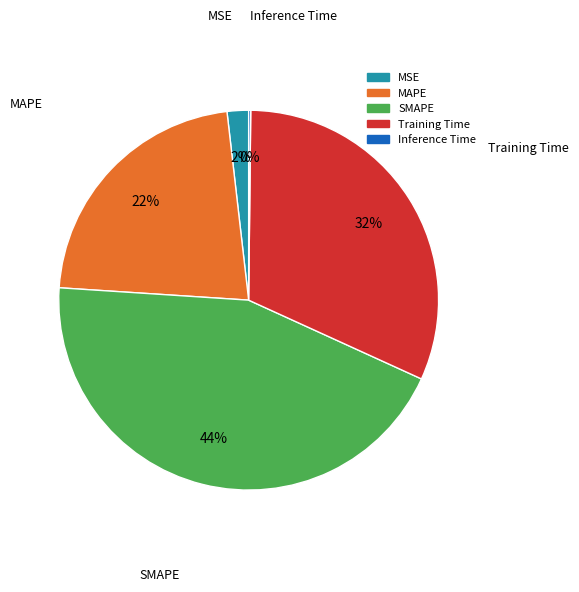

Which slice is the largest?

SMAPE